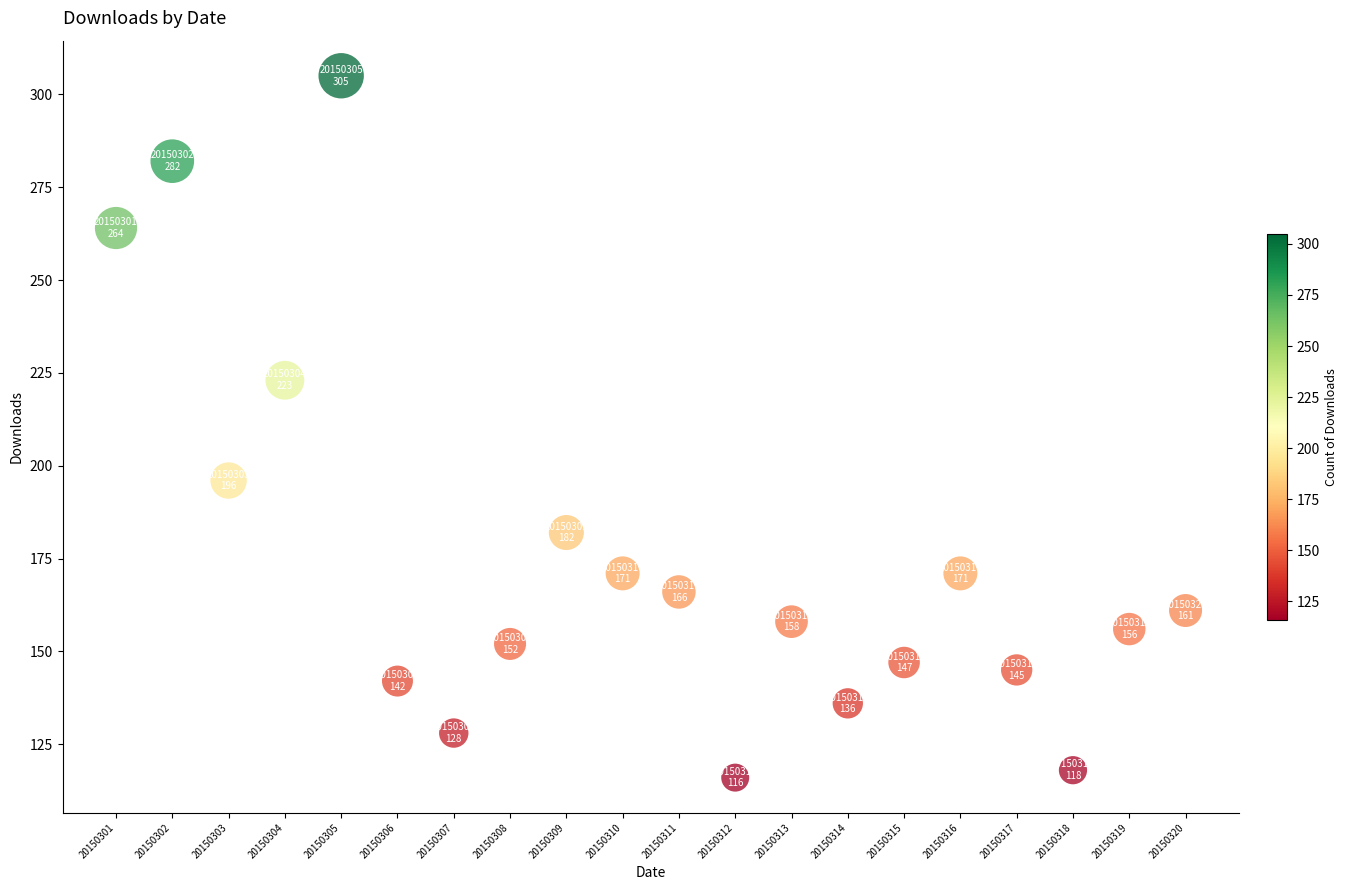

What is the range of Y values (max minus min)?

189